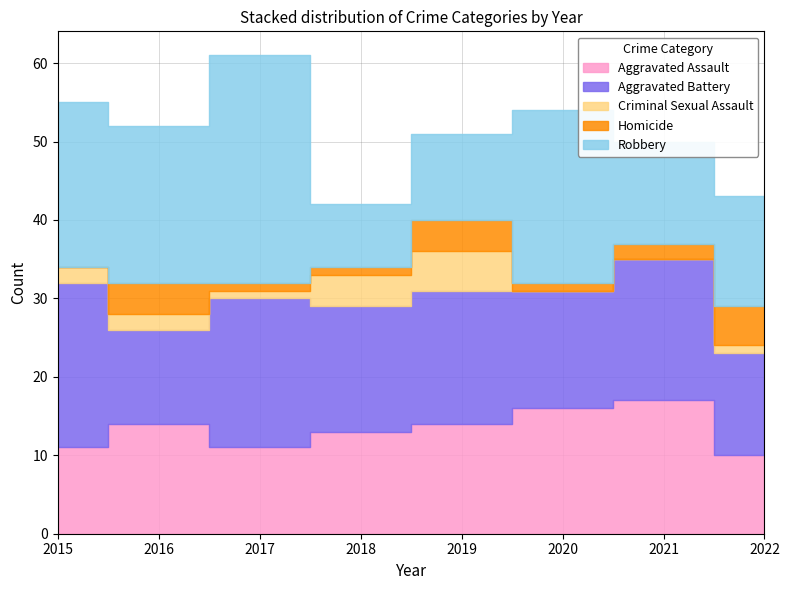

Which category has the lowest value in the Aggravated Assault series?

2022